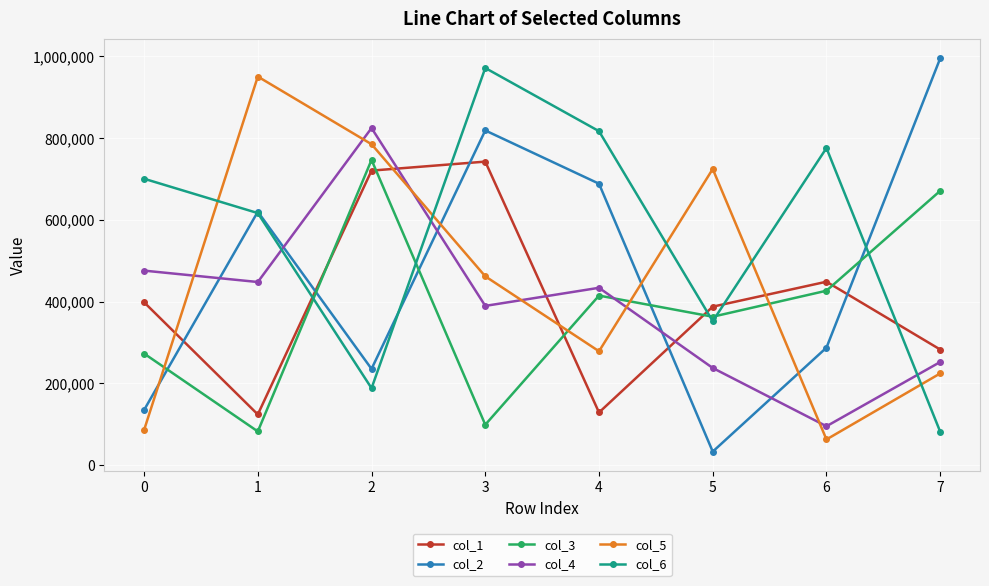

Does the chart have visible grid lines?

Yes